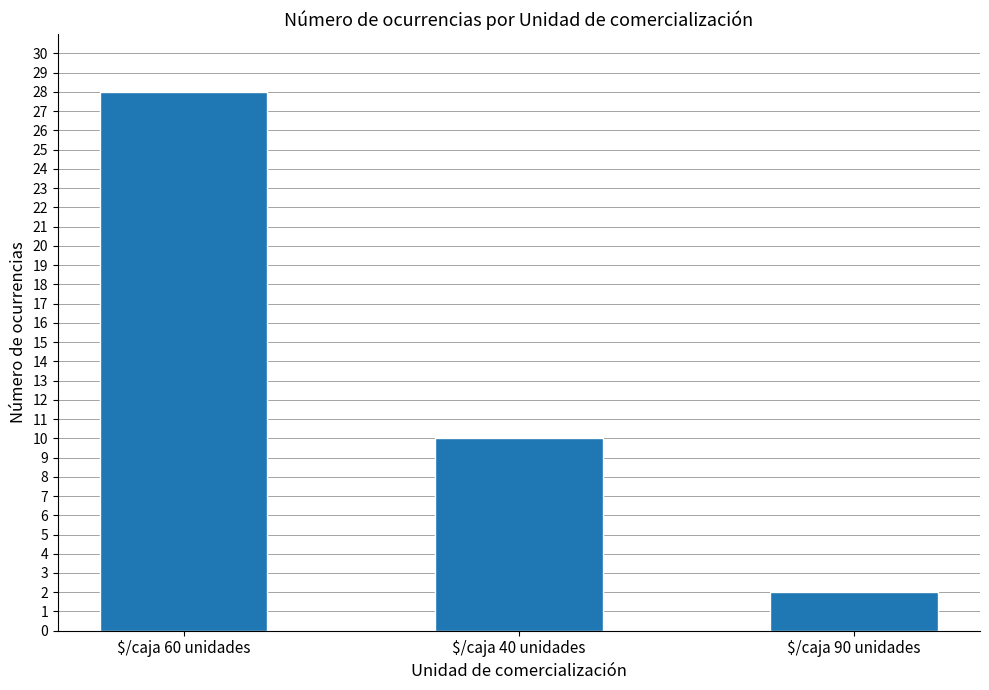

What is the difference between the maximum and second lowest values?

18